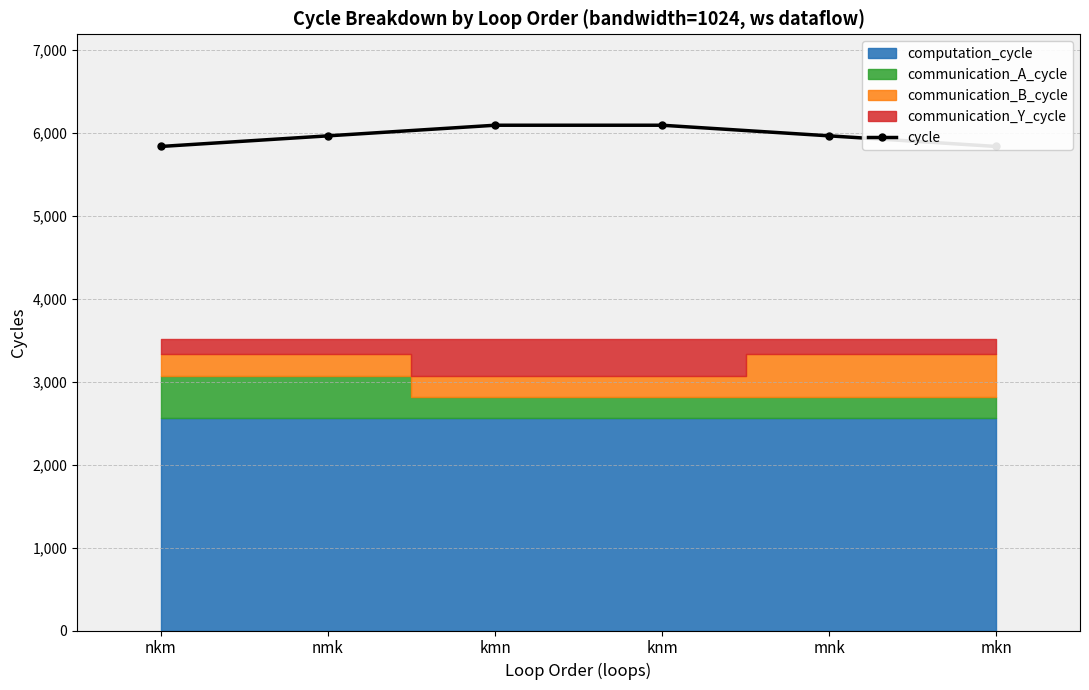

Reading right to left, what are all the values shown in this chart?

mkn=5835	mnk=5963	knm=6091	kmn=6091	nmk=5963	nkm=5835